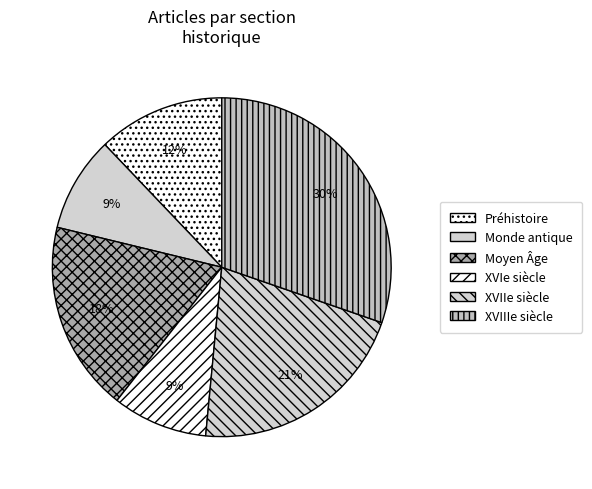

To the nearest percent, what percentage of the pie is XVIe siècle?

9%